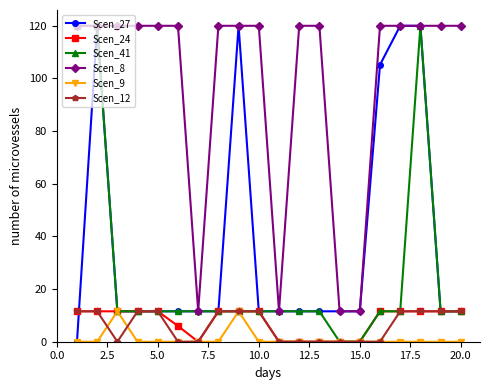

True or false: Scen_27 has more than 0 interior local peaks.

True